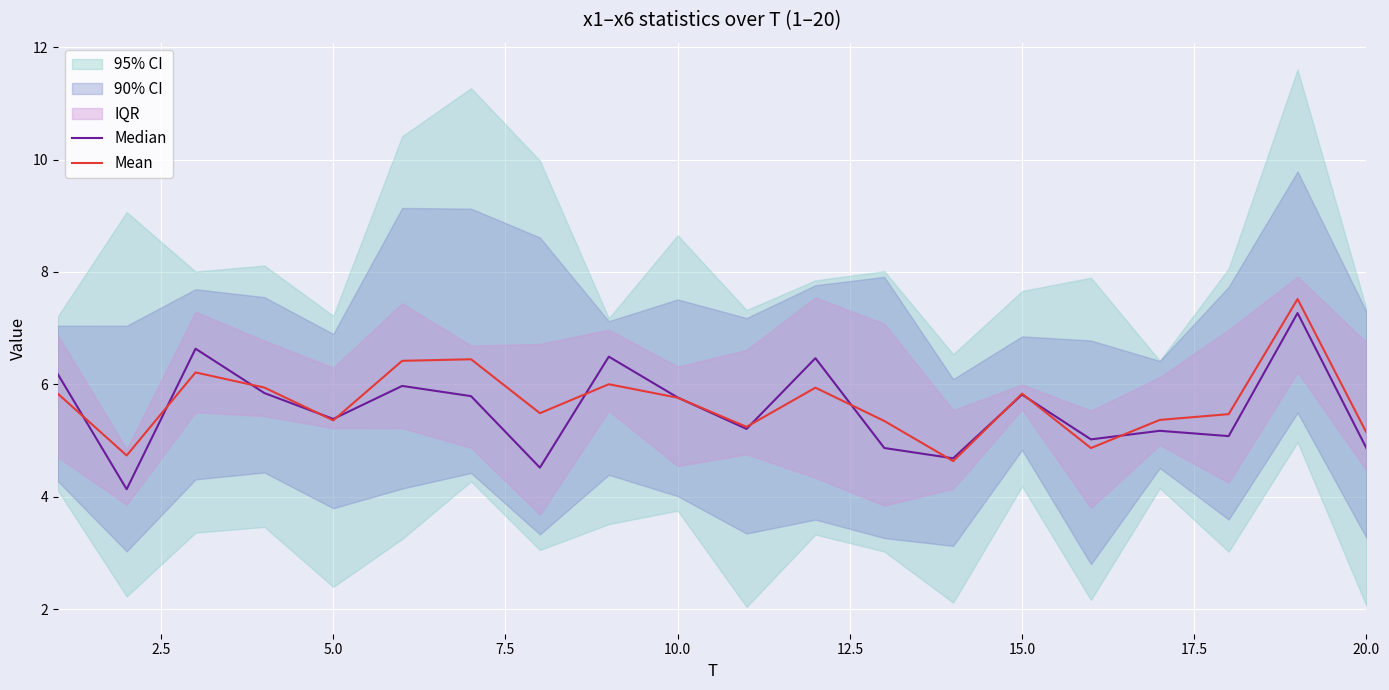

Which series has the largest range (max minus min)?

Median